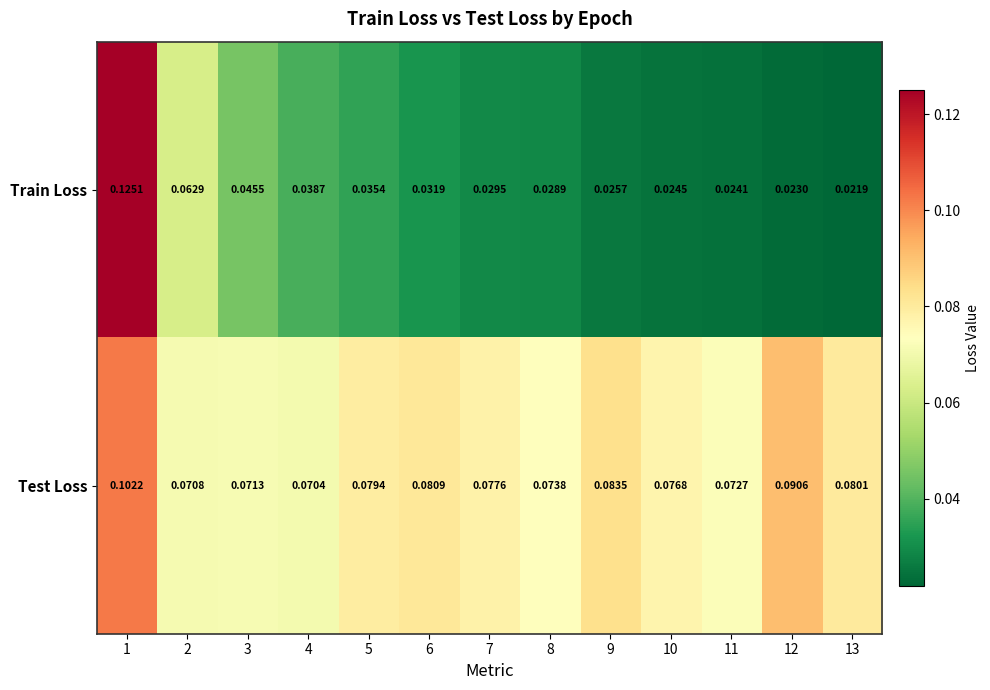

Which series has the largest total across all categories?

Test Loss